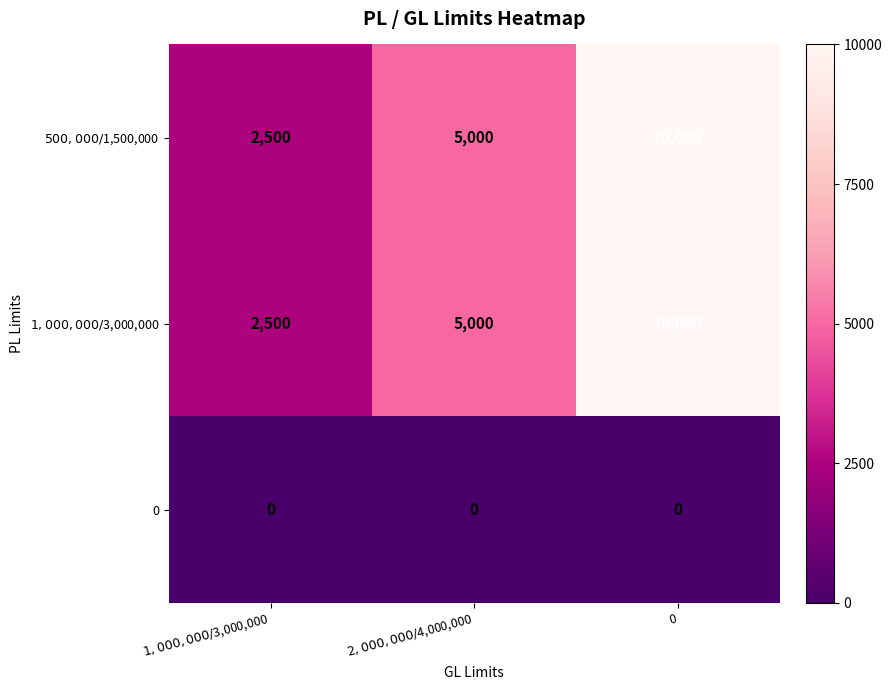

What is the difference between the highest and lowest values at 0?

10000